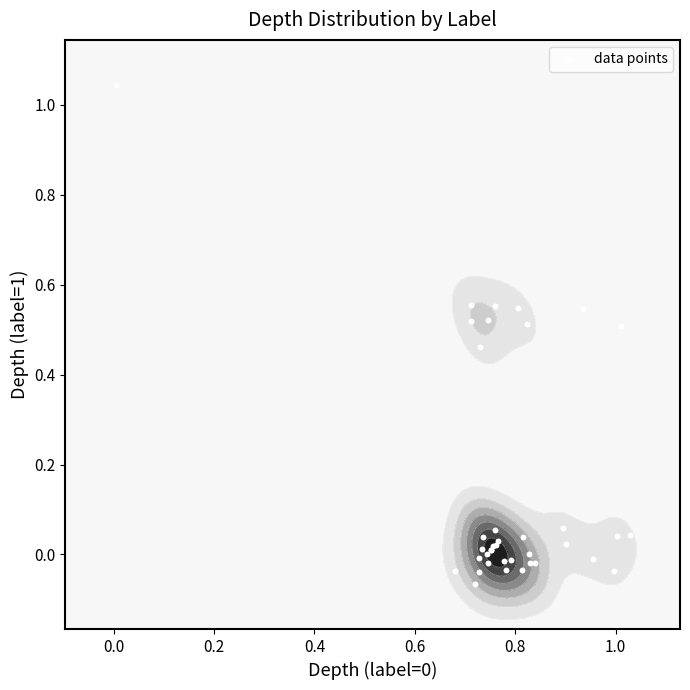

True or false: the data shows 0.7 at 32.

False